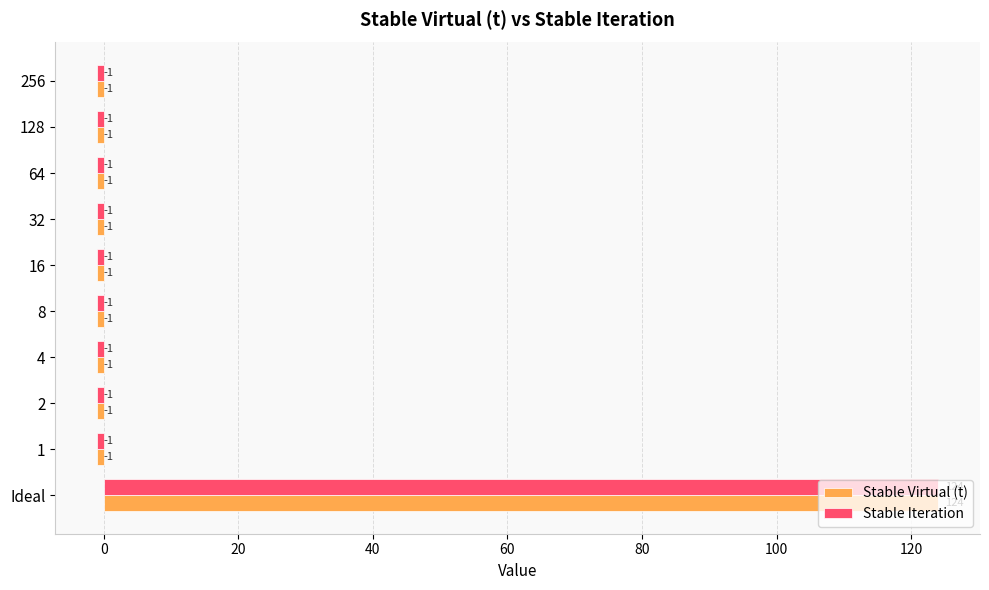

What are all the series names shown in the legend?

Stable Virtual (t), Stable Iteration